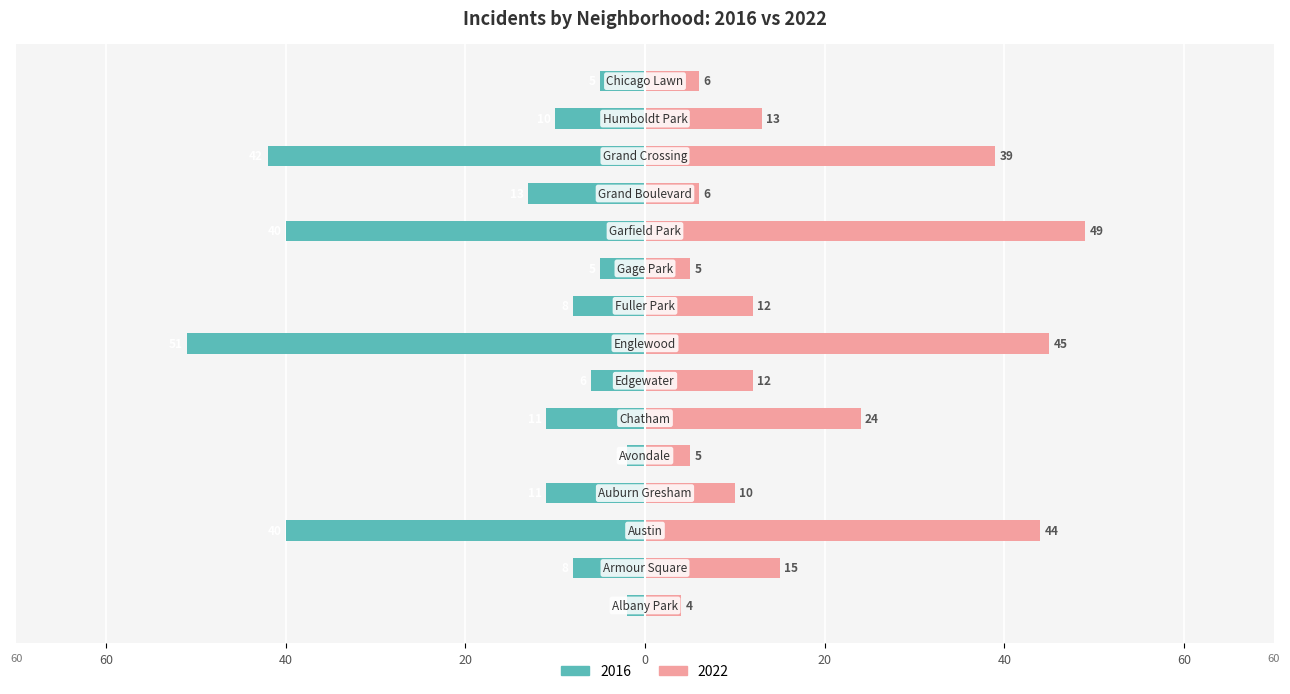

What is the average value of the 2016 series?

18